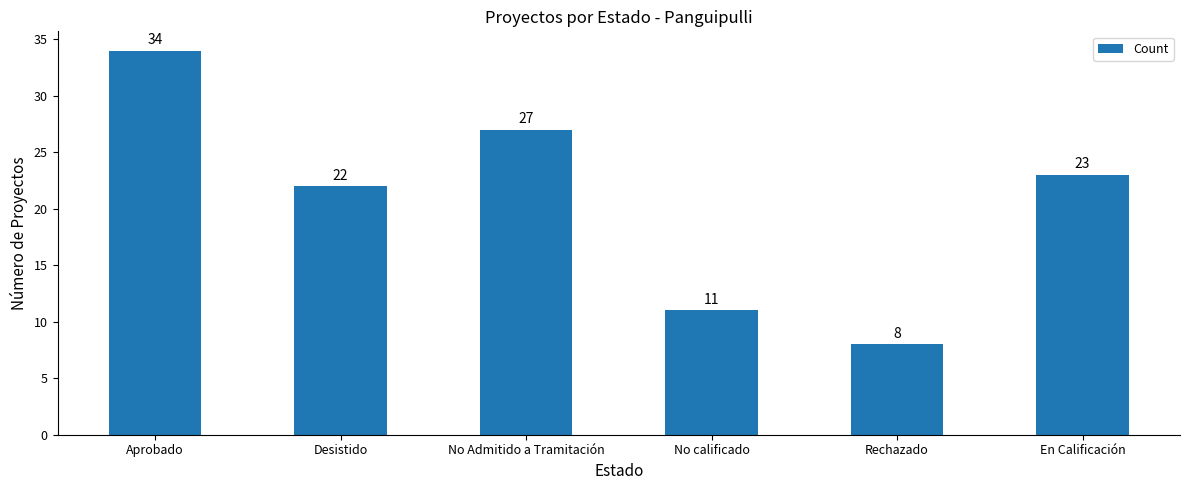

Reading left to right, list all the values displayed in this chart.

34	22	27	11	8	23